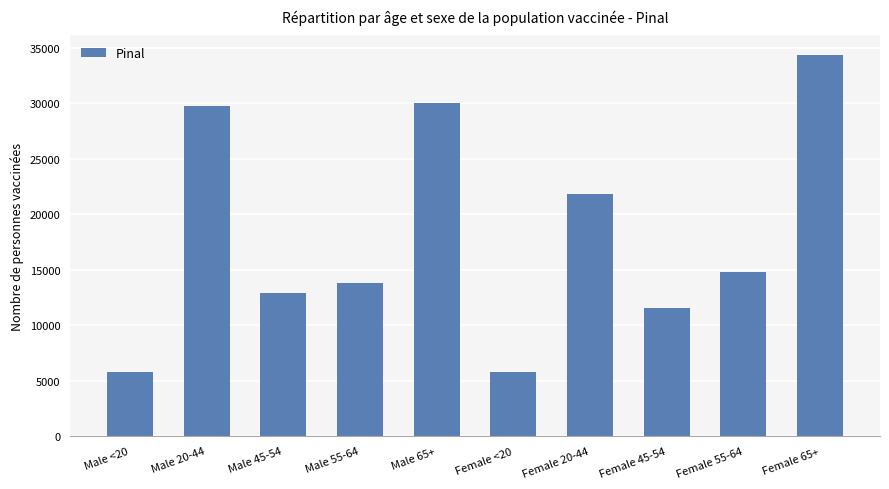

Approximately how many times larger is the value at Female 55-64 compared to Male 20-44?

0.5